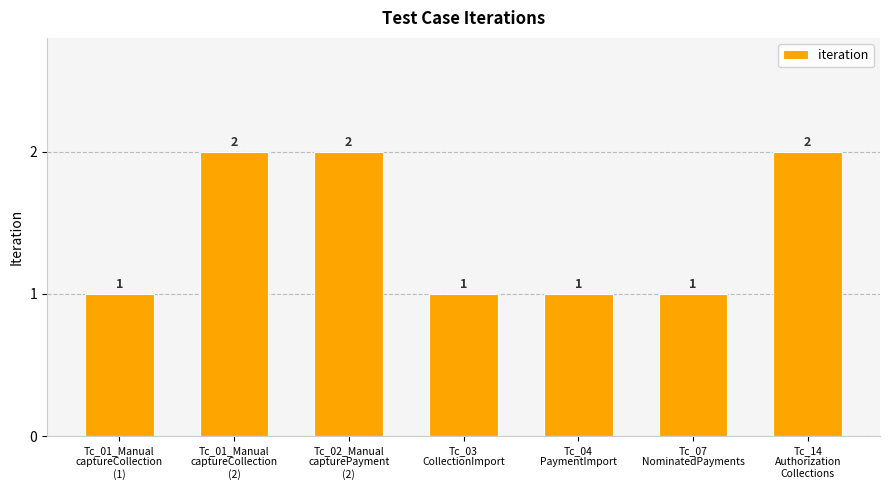

What is the sum of all values?

10